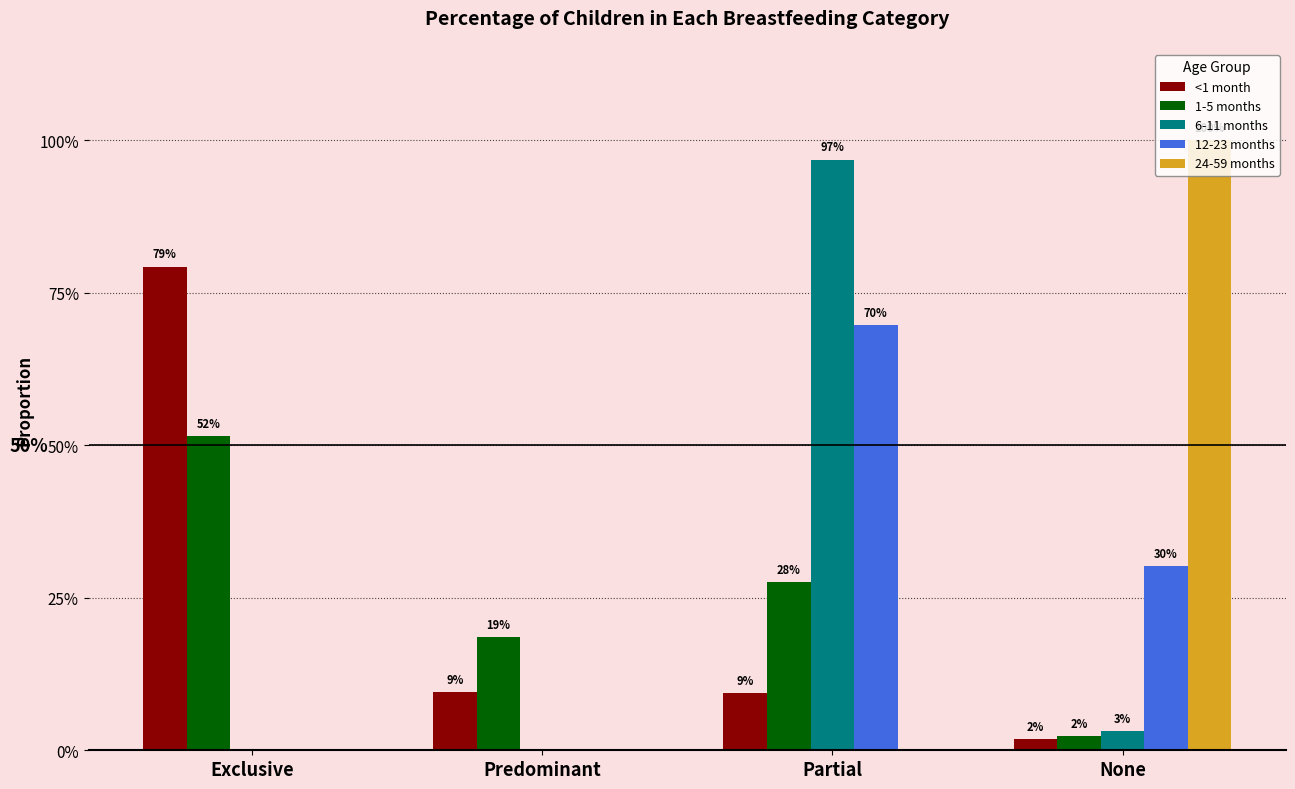

Does the chart contain stacked bars?

No